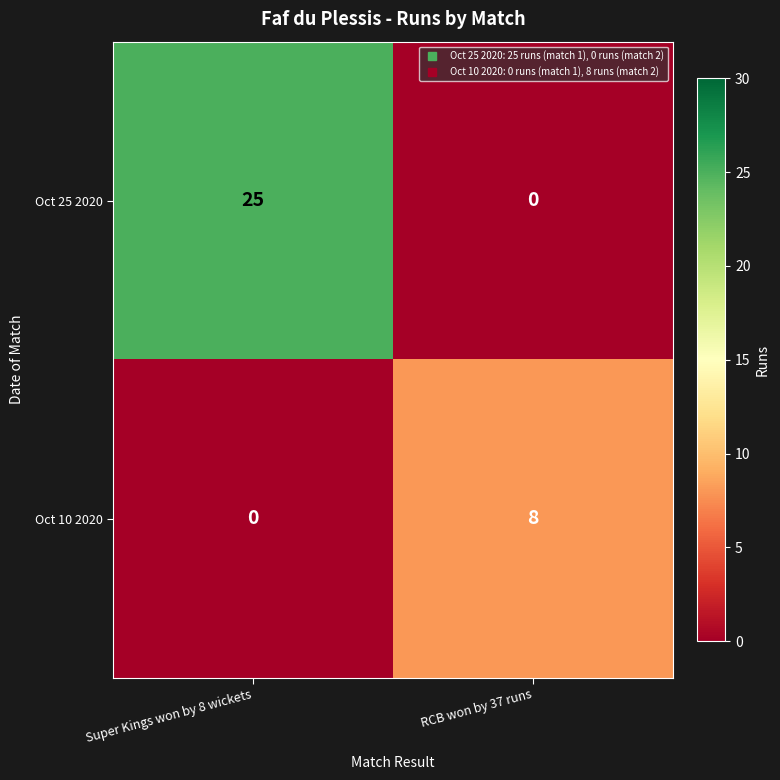

Count the number of categories in the chart.

2